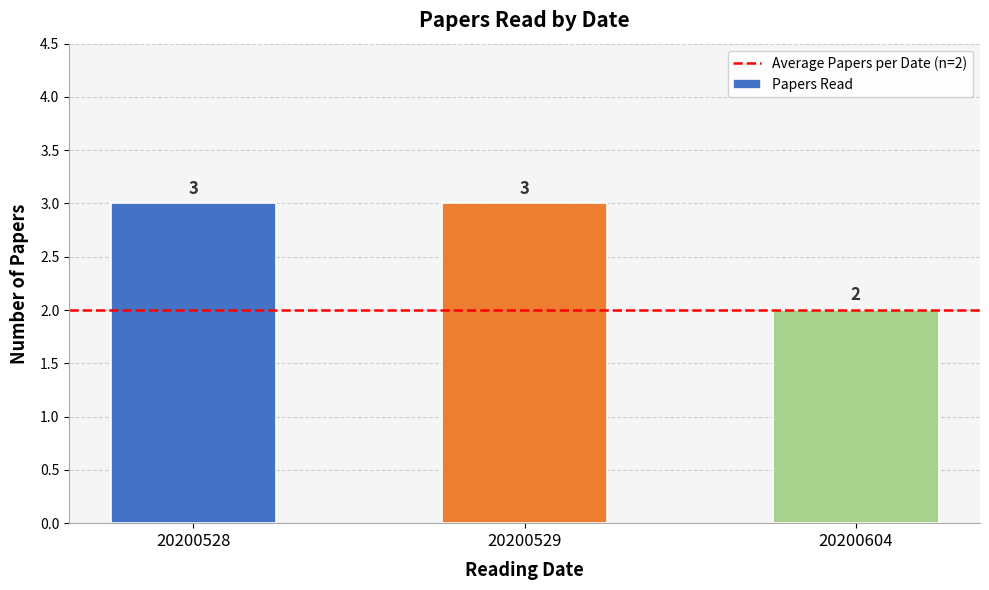

What is the value of the 2nd bar from the left?

3